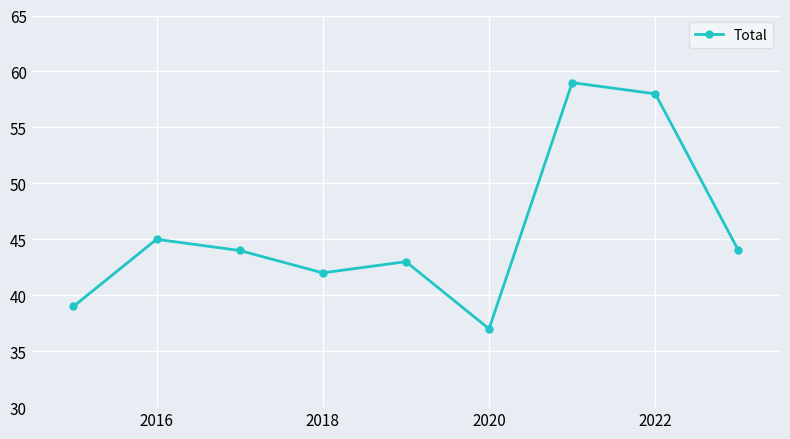

Is this an area chart (filled region under the line)?

No